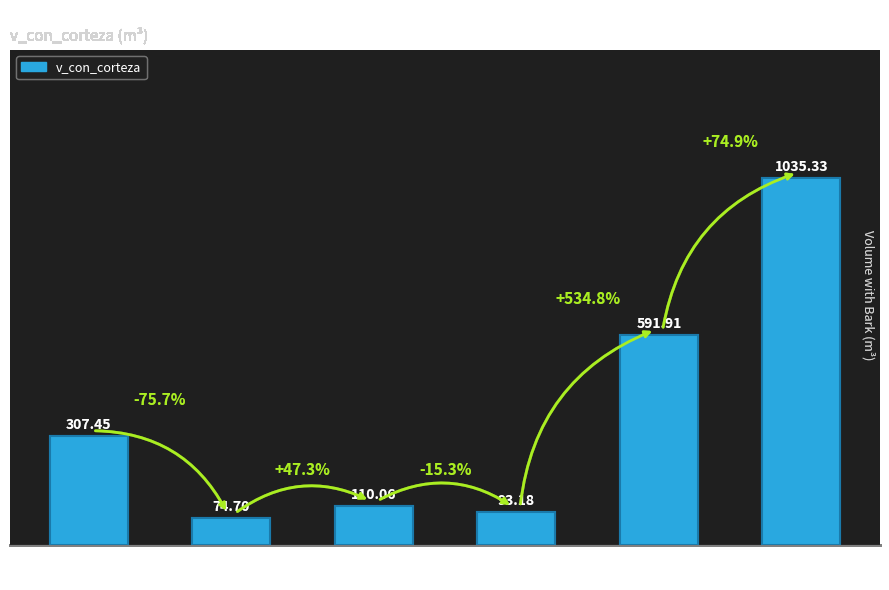

What is the value of the 2nd bar from the left?

74.7